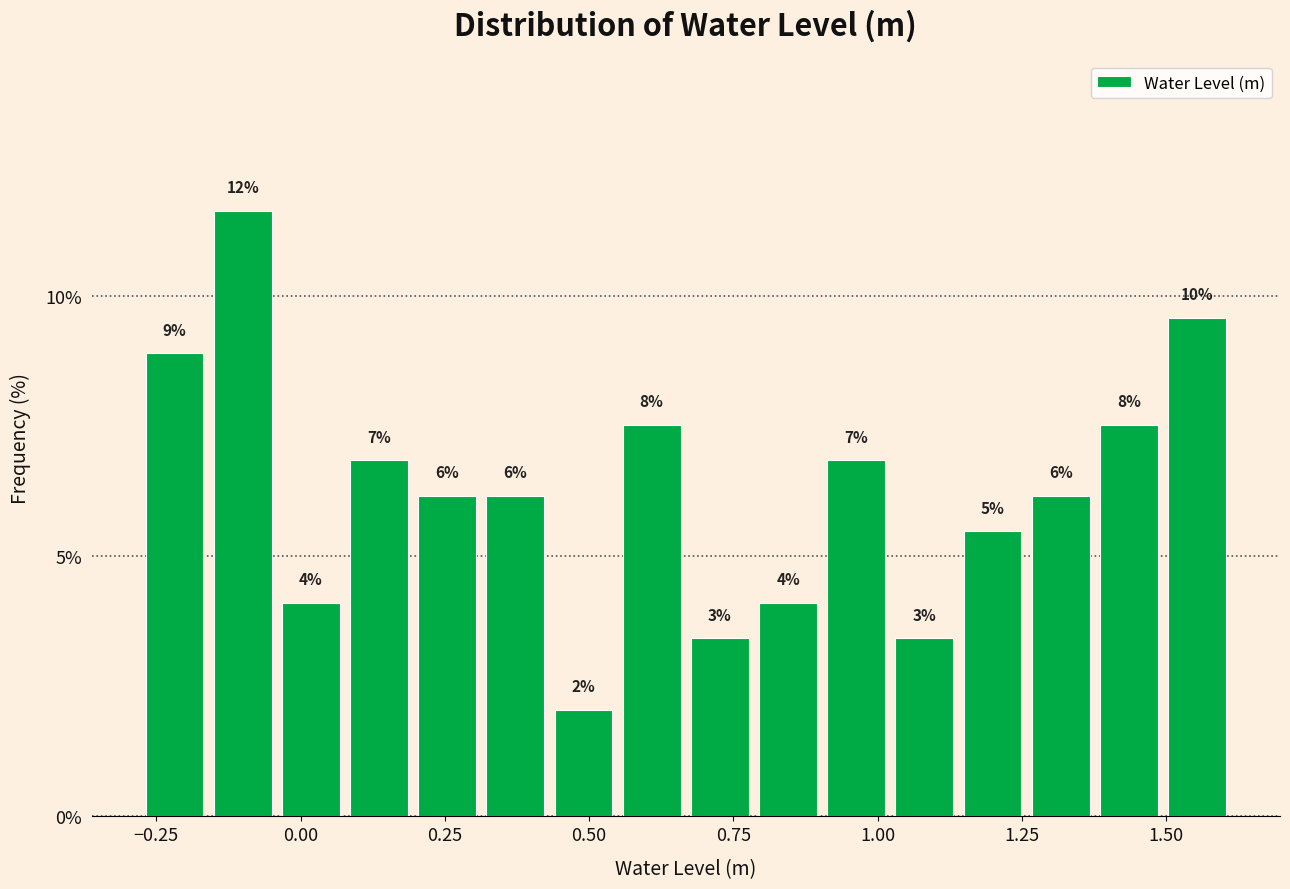

Read against the x-axis, roughly where is the centre of the tallest bar?

-0.10